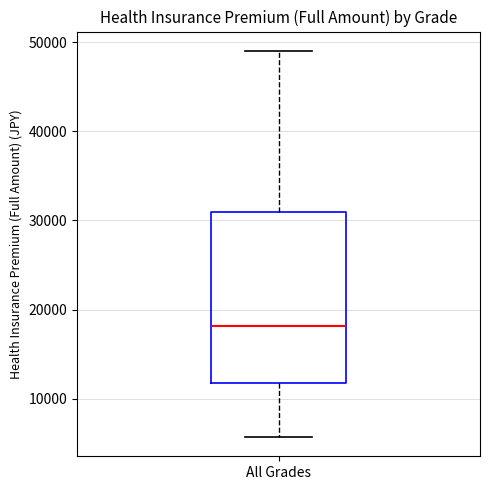

Where does the lower whisker of the box for All Grades end on the y-axis? The values are not printed on the chart, so give them approximately, as read against the axis.

6000